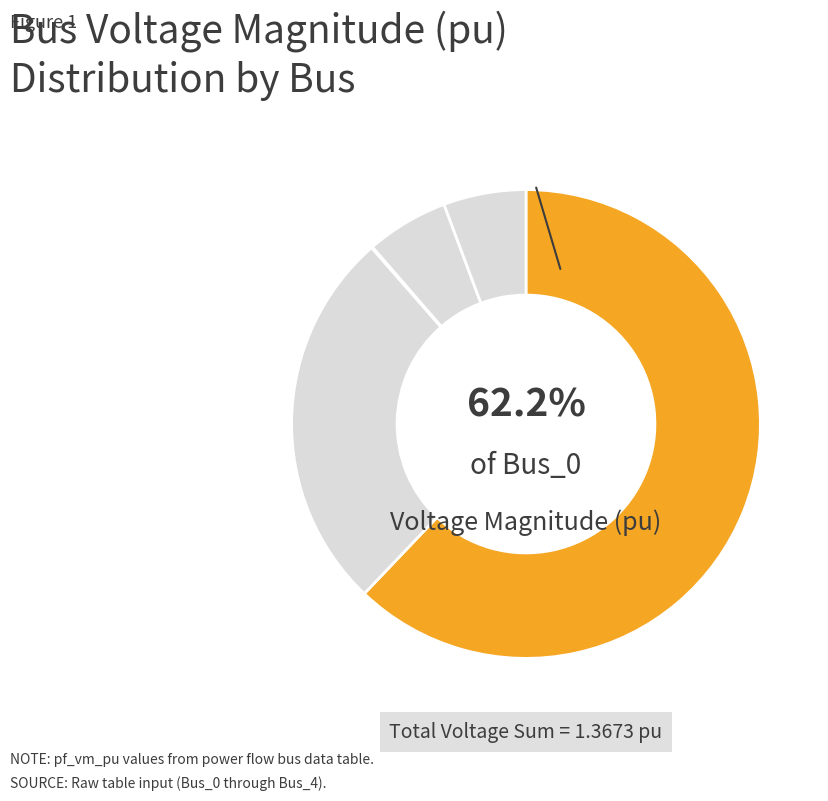

What percentage do Bus_0 and Bus_2 together represent?

62.2%